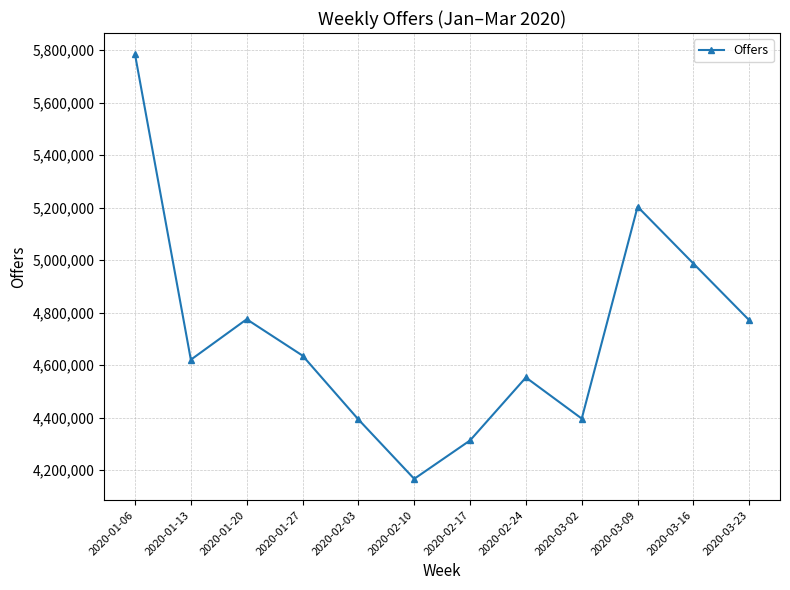

What is the label of the 5th point from the right?

2020-02-24